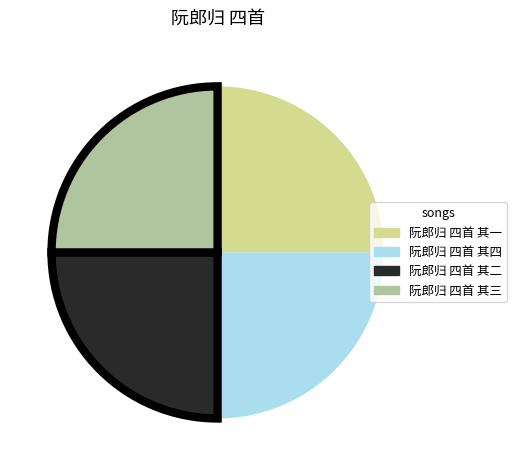

Is 阮郎归 四首 其三 the majority of the pie?

No